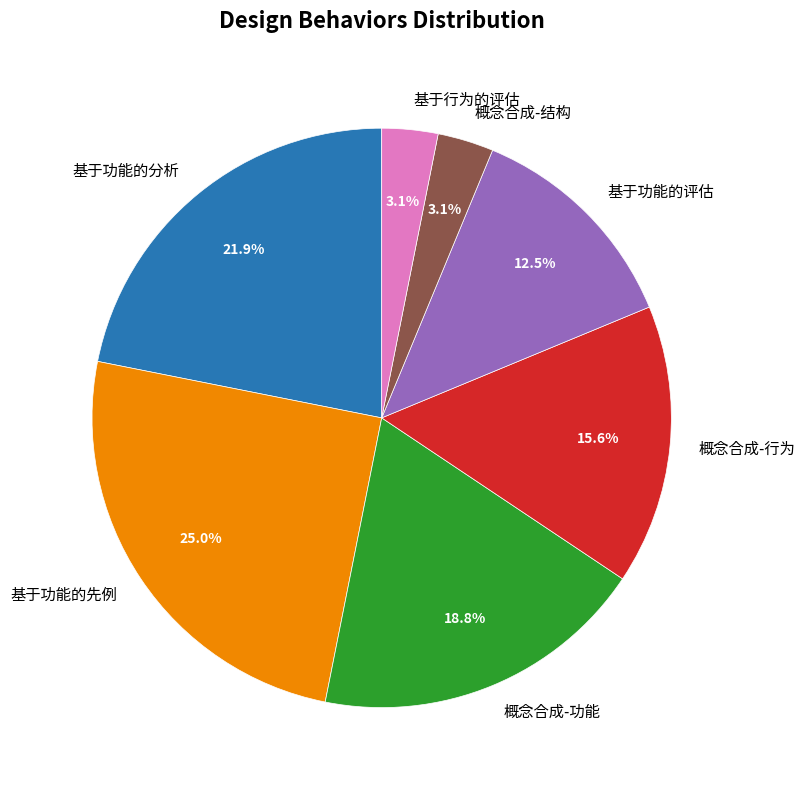

How many segments does this pie chart have?

7